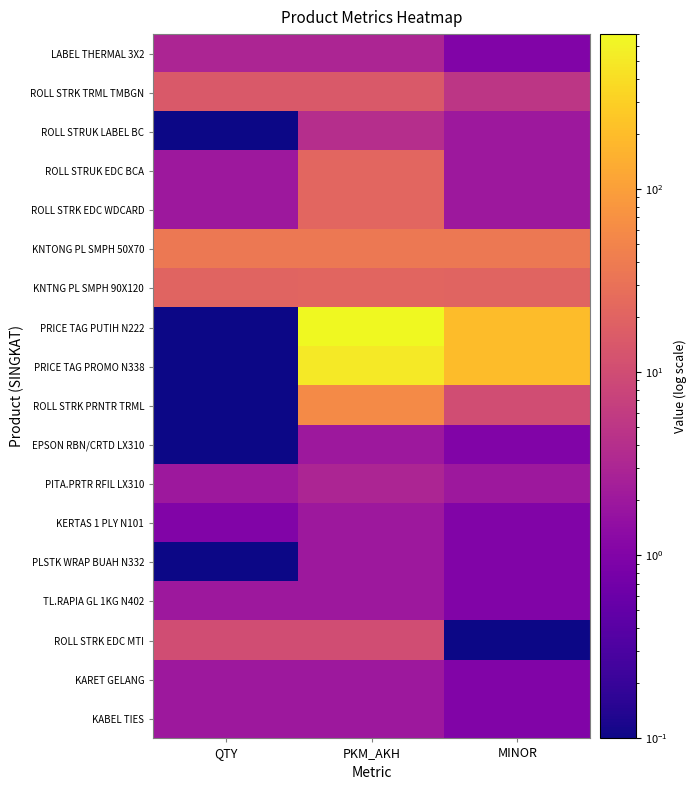

Reading left to right, what are all the values shown in this chart?

LABEL THERMAL 3X2: QTY=3.0	PKM_AKH=3.0	MINOR=1.0
ROLL STRK TRML TMBGN: QTY=15.0	PKM_AKH=15.0	MINOR=5.0
ROLL STRUK LABEL BC: QTY=0.1	PKM_AKH=4.0	MINOR=2.0
ROLL STRUK EDC BCA: QTY=2.0	PKM_AKH=22.0	MINOR=2.0
ROLL STRK EDC WDCARD: QTY=2.0	PKM_AKH=22.0	MINOR=2.0
KNTONG PL SMPH 50X70: QTY=36.0	PKM_AKH=37.0	MINOR=36.0
KNTNG PL SMPH 90X120: QTY=20.0	PKM_AKH=21.0	MINOR=20.0
PRICE TAG PUTIH N222: QTY=0.1	PKM_AKH=700.0	MINOR=200.0
PRICE TAG PROMO N338: QTY=0.1	PKM_AKH=500.0	MINOR=200.0
ROLL STRK PRNTR TRML: QTY=0.1	PKM_AKH=60.0	MINOR=10.0
EPSON RBN/CRTD LX310: QTY=0.1	PKM_AKH=2.0	MINOR=1.0
PITA.PRTR RFIL LX310: QTY=2.0	PKM_AKH=3.0	MINOR=2.0
KERTAS 1 PLY N101: QTY=1.0	PKM_AKH=2.0	MINOR=1.0
PLSTK WRAP BUAH N332: QTY=0.1	PKM_AKH=2.0	MINOR=1.0
TL.RAPIA GL 1KG N402: QTY=2.0	PKM_AKH=2.0	MINOR=1.0
ROLL STRK EDC MTI: QTY=10.0	PKM_AKH=10.0	MINOR=0.1
KARET GELANG: QTY=2.0	PKM_AKH=2.0	MINOR=1.0
KABEL TIES: QTY=2.0	PKM_AKH=2.0	MINOR=1.0